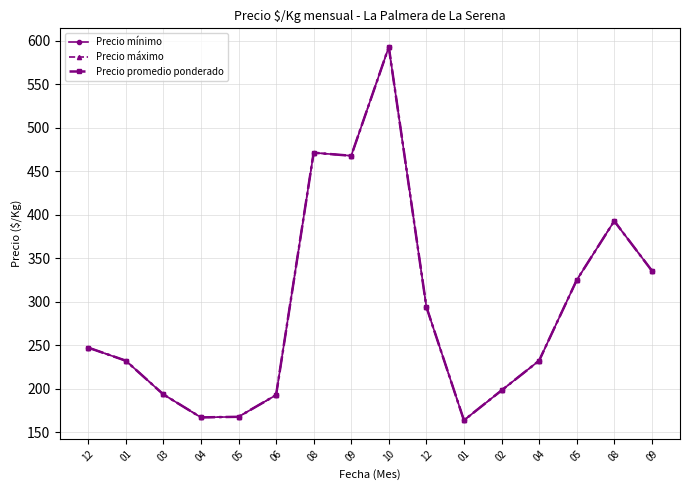

Reading left to right, extract all data points from this chart.

Precio mínimo: 247.5	232.5	193.8	167.3	168.0	193.0	471.5	468.0	593.0	294.3	164.0	198.3	232.5	325.0	393.0	336.0
Precio máximo: 247.5	232.5	193.8	167.3	168.0	193.0	471.5	468.0	593.0	294.3	164.0	198.3	232.5	325.0	393.0	336.0
Precio promedio ponderado: 247.5	232.5	193.8	167.3	168.0	193.0	471.5	468.0	593.0	294.3	164.0	198.3	232.5	325.0	393.0	336.0